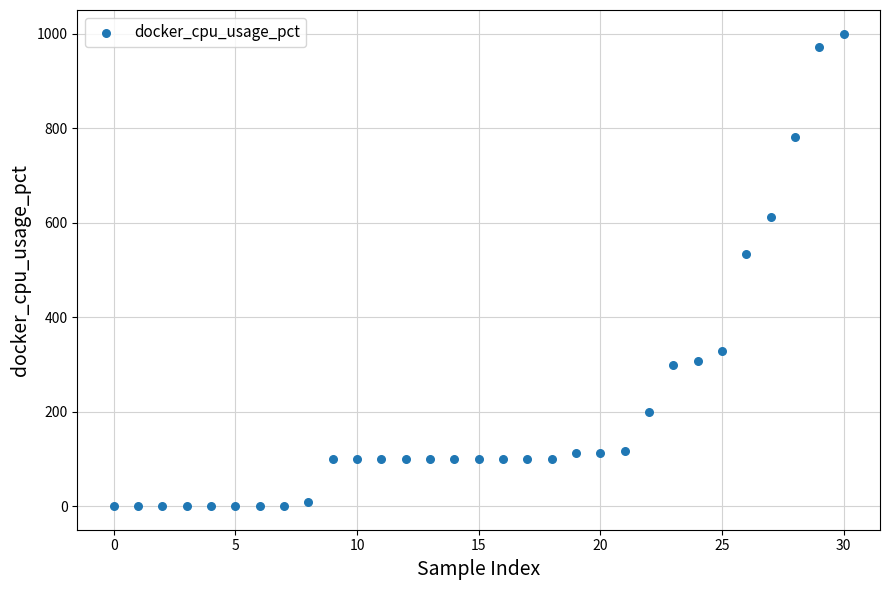

What is the range of Y values (max minus min)?

1000.3